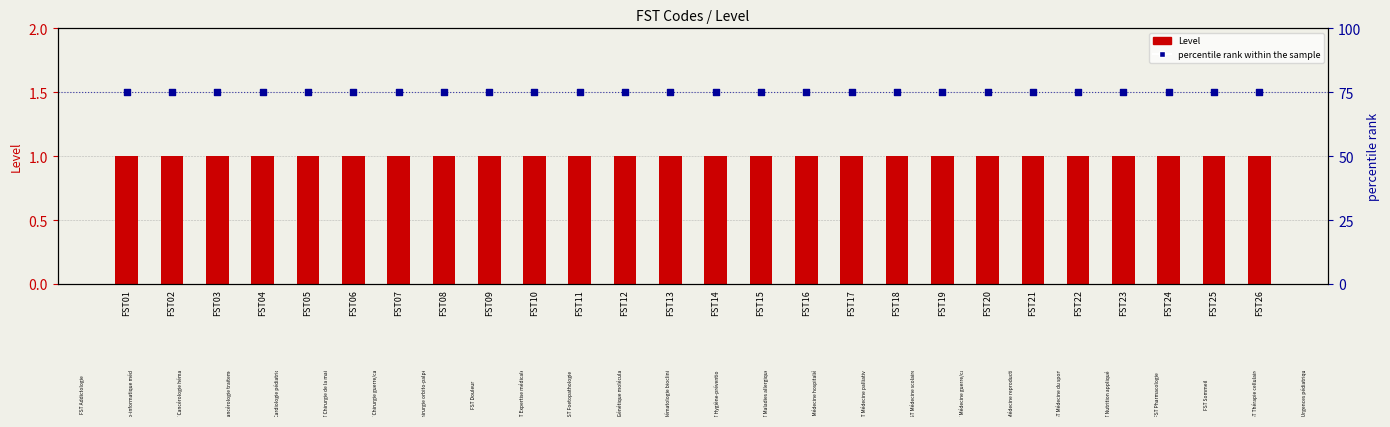

What are all the series names shown in the legend?

Level, percentile rank within the sample